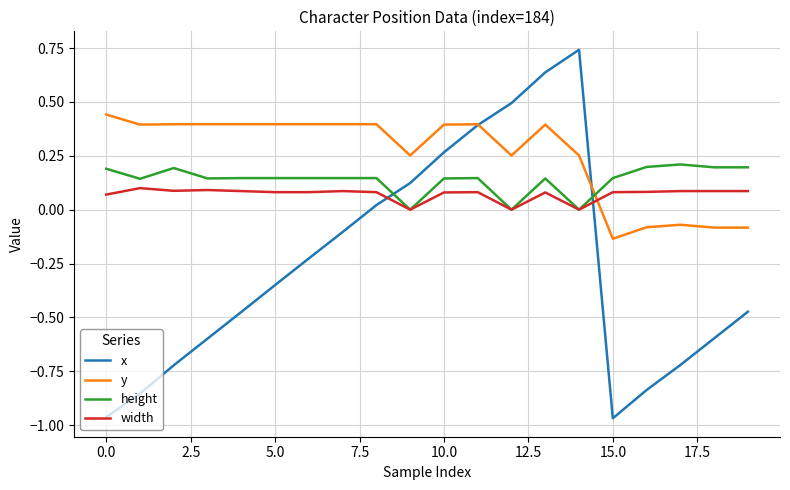

True or false: x and y intersect in this chart.

True